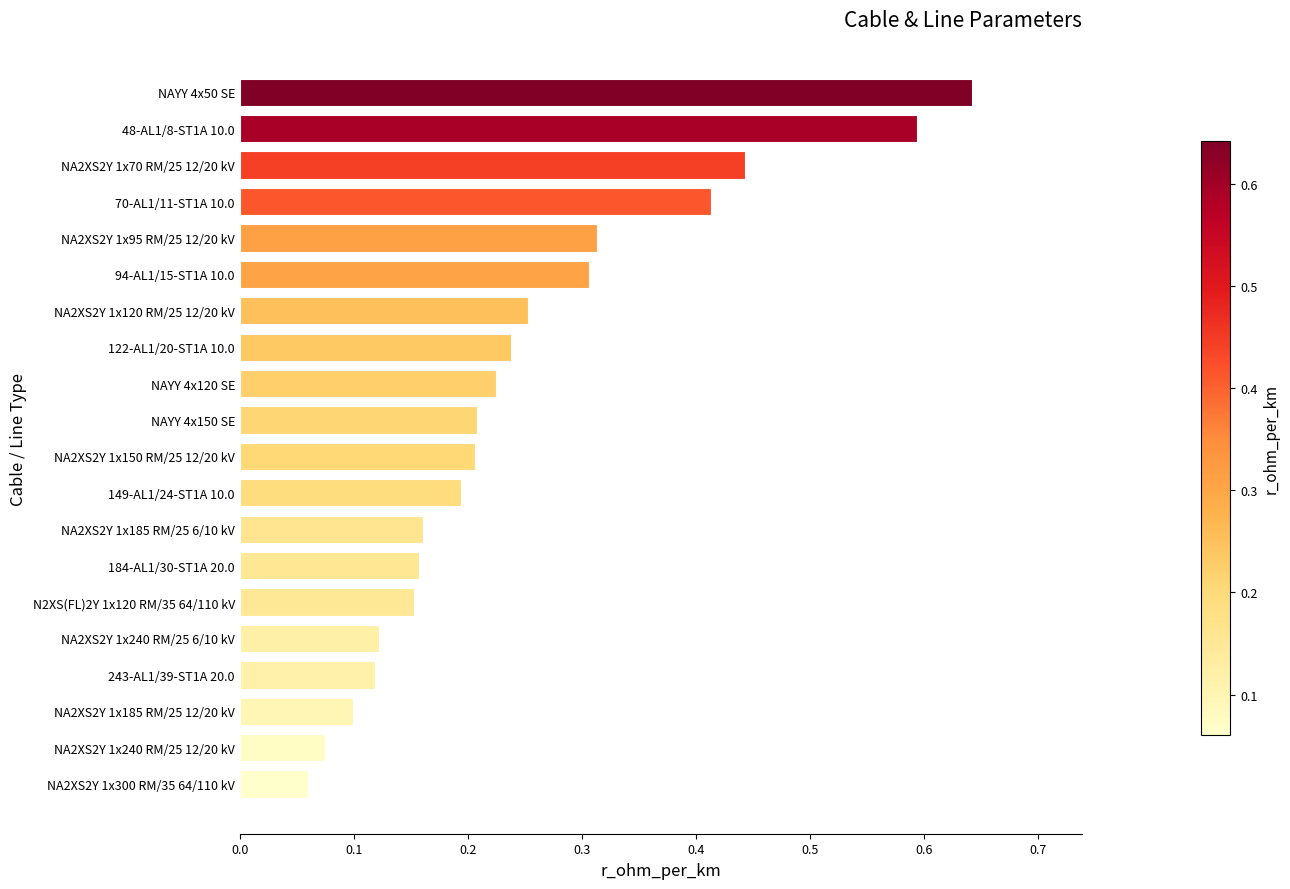

What is the sum of all values?

5.0